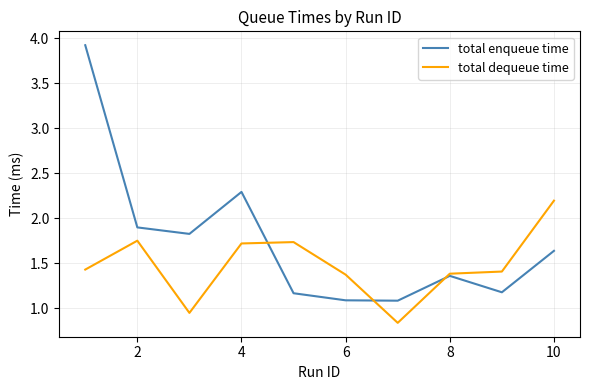

How many lines are shown in the chart?

2